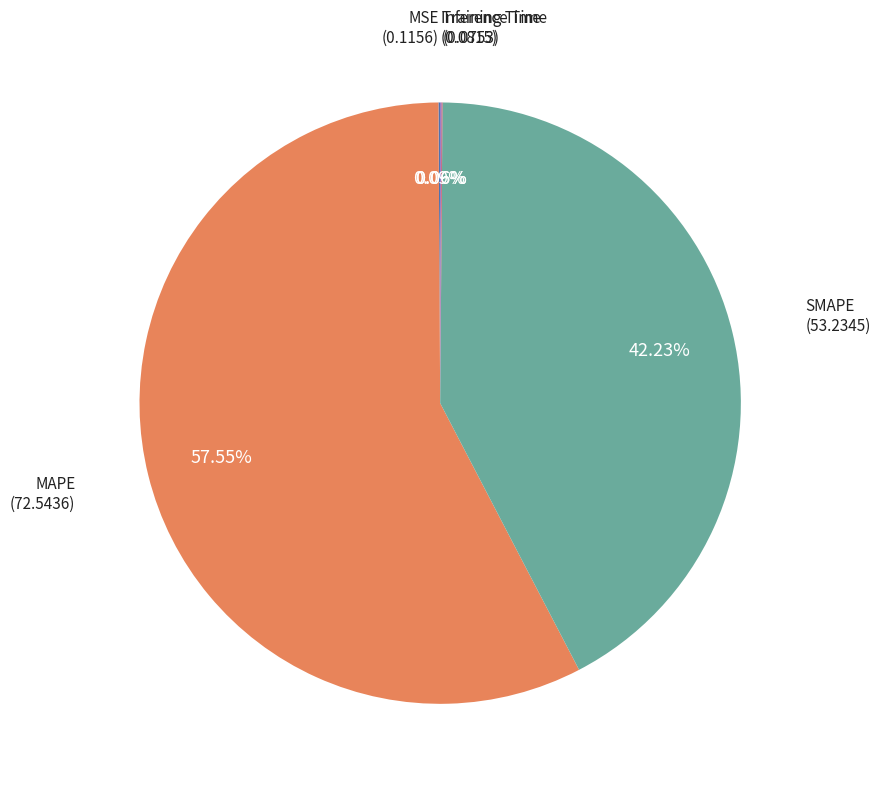

Is there a majority slice in this chart?

Yes